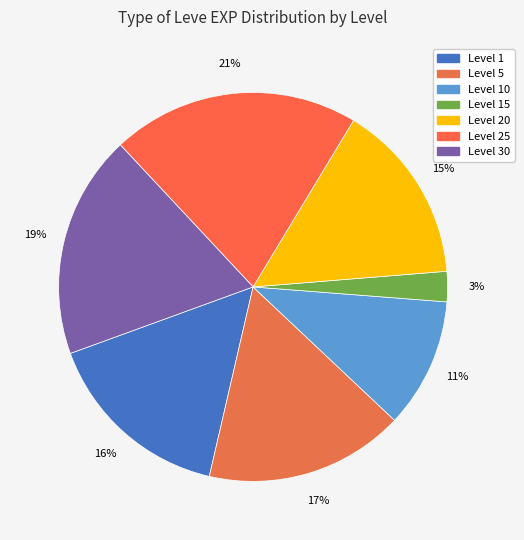

How many segments does this pie chart have?

7